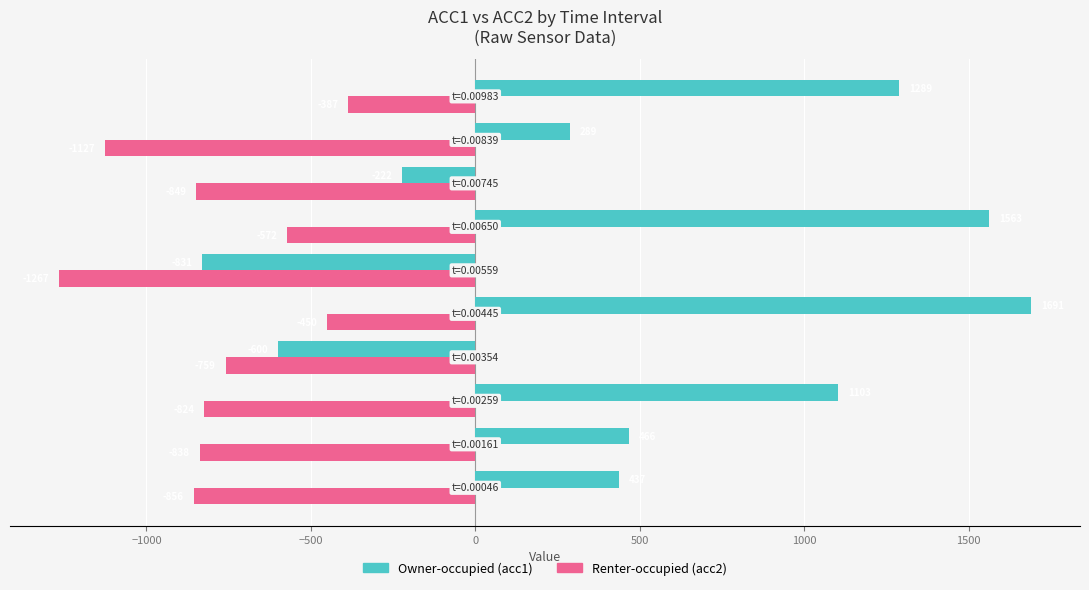

What is the minimum value shown in the chart?

-1267